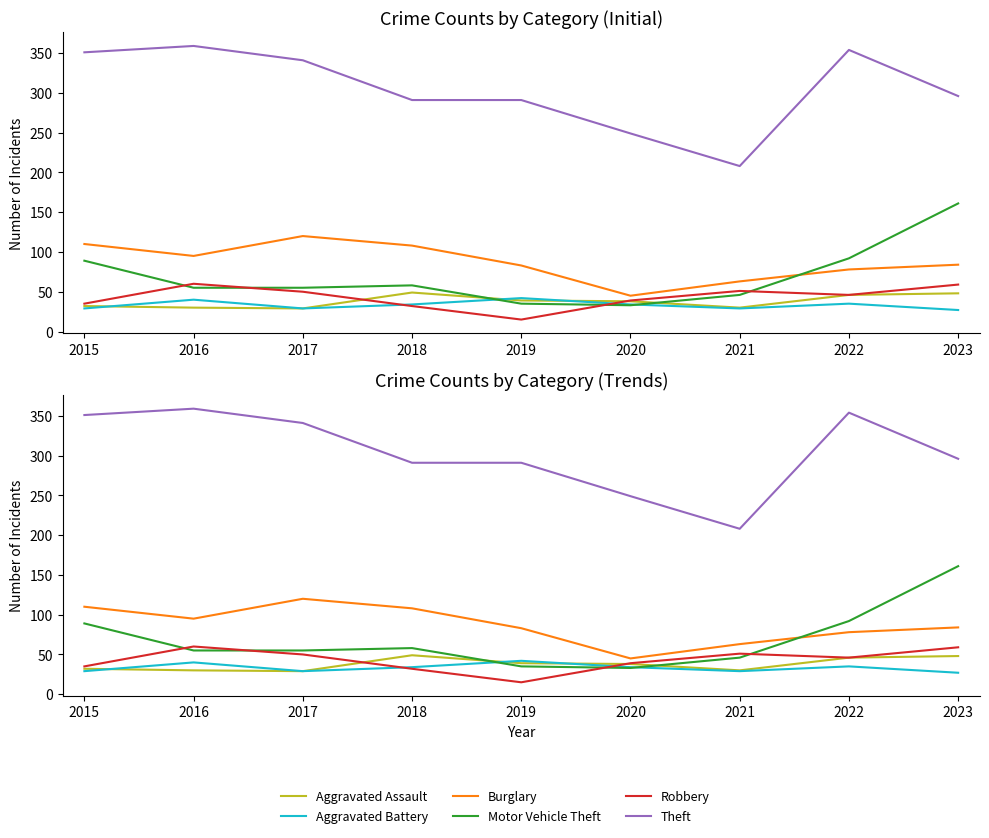

True or false: Aggravated Assault and Burglary cross at least once.

False